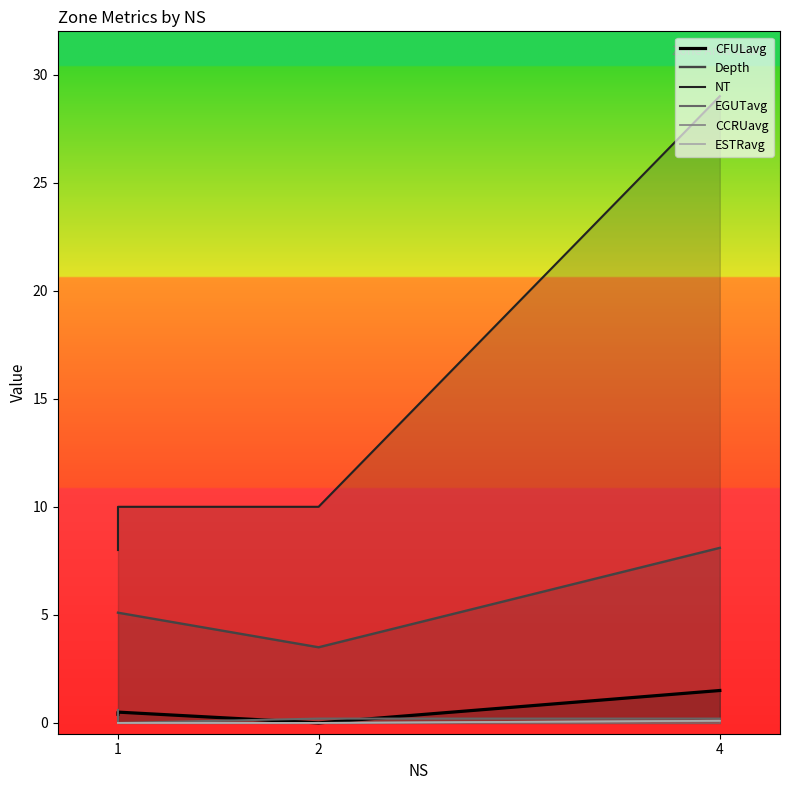

Rank the series at 2 from highest to lowest value.

NT, Depth, EGUTavg, CFULavg, CCRUavg, ESTRavg